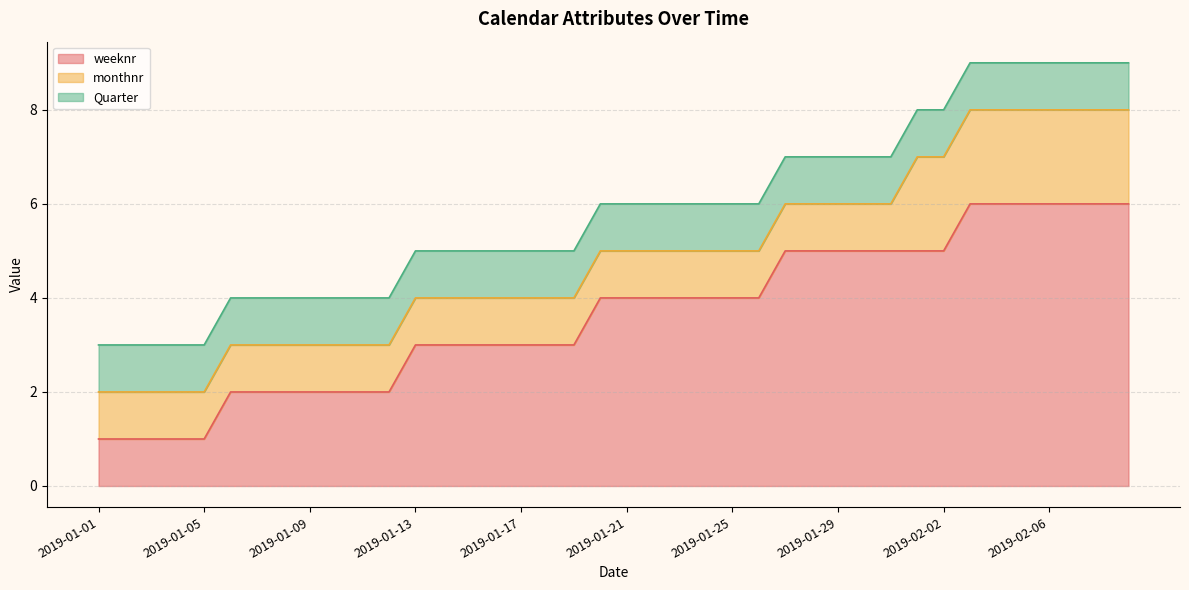

What are all the series names shown in the legend?

weeknr, monthnr, Quarter